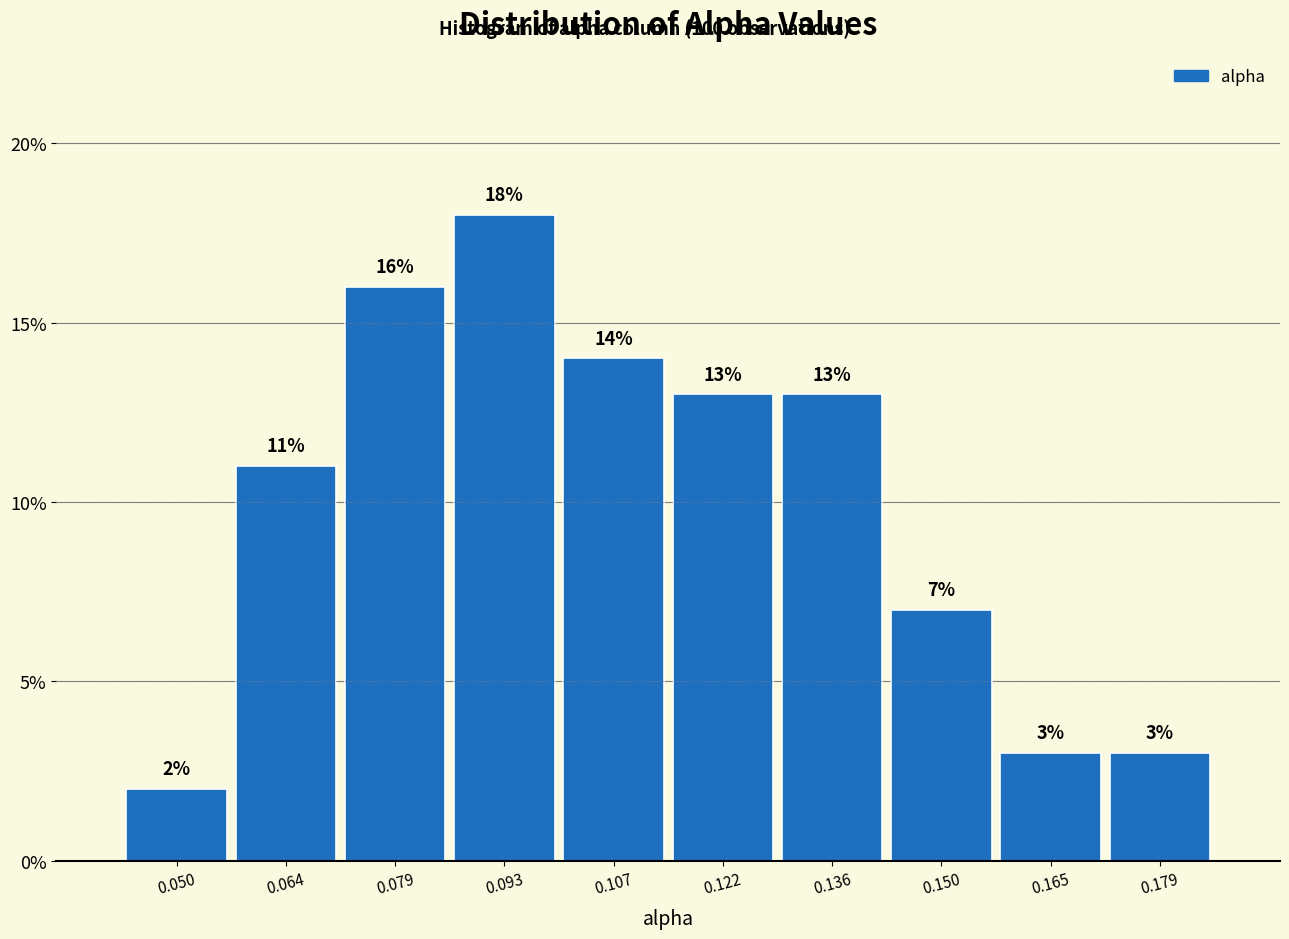

Reading left to right, list every bar in this chart as the range it spans on the x-axis followed by its height. The bar edges are not printed on the chart, so give them approximately, as read against the axis.

0.042 to 0.056: 2
0.056 to 0.072: 11
0.072 to 0.086: 16
0.086 to 0.100: 18
0.100 to 0.114: 14
0.114 to 0.128: 13
0.128 to 0.144: 13
0.144 to 0.158: 7
0.158 to 0.172: 3
0.172 to 0.186: 3